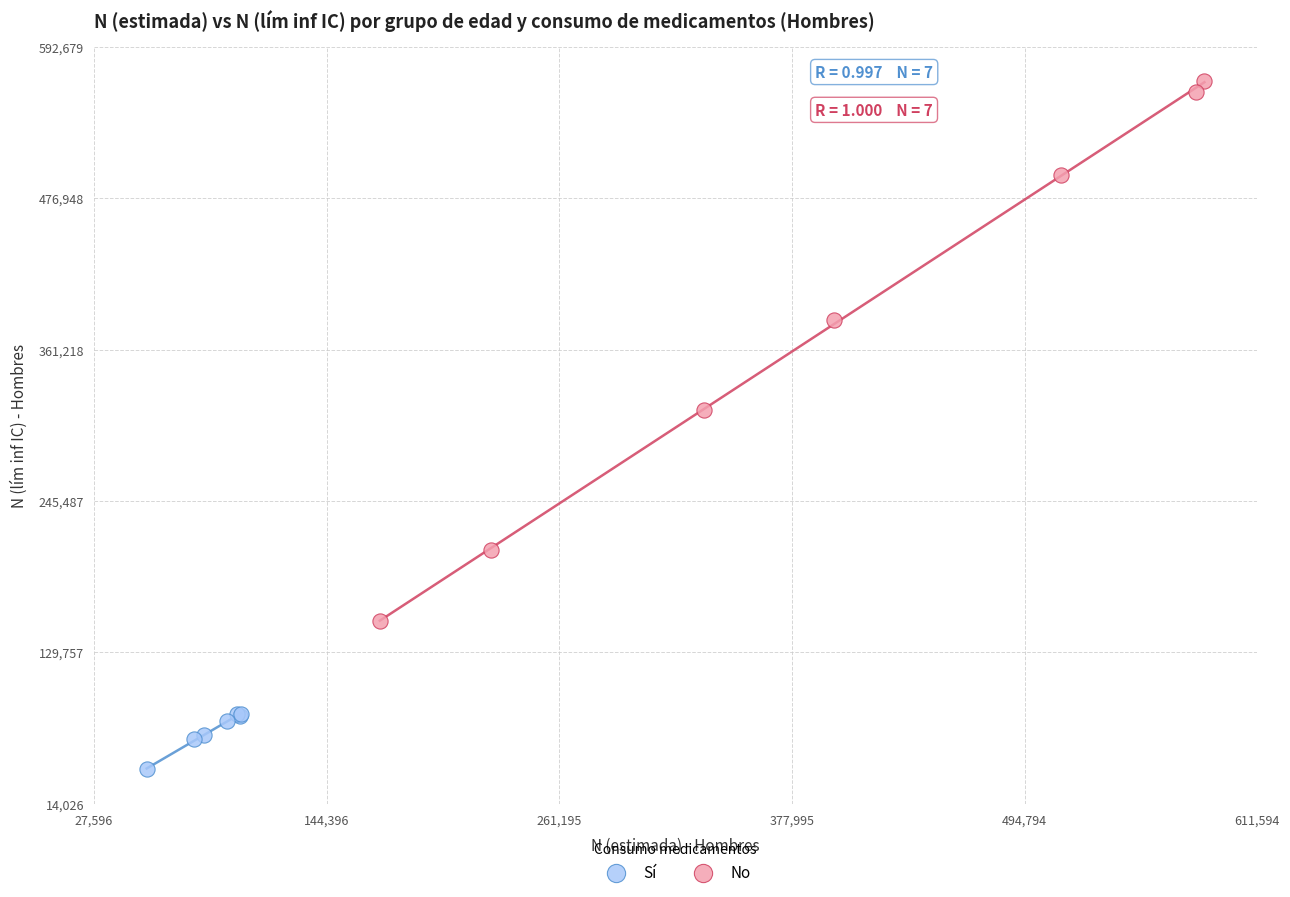

Which series contains the highest Y value?

No